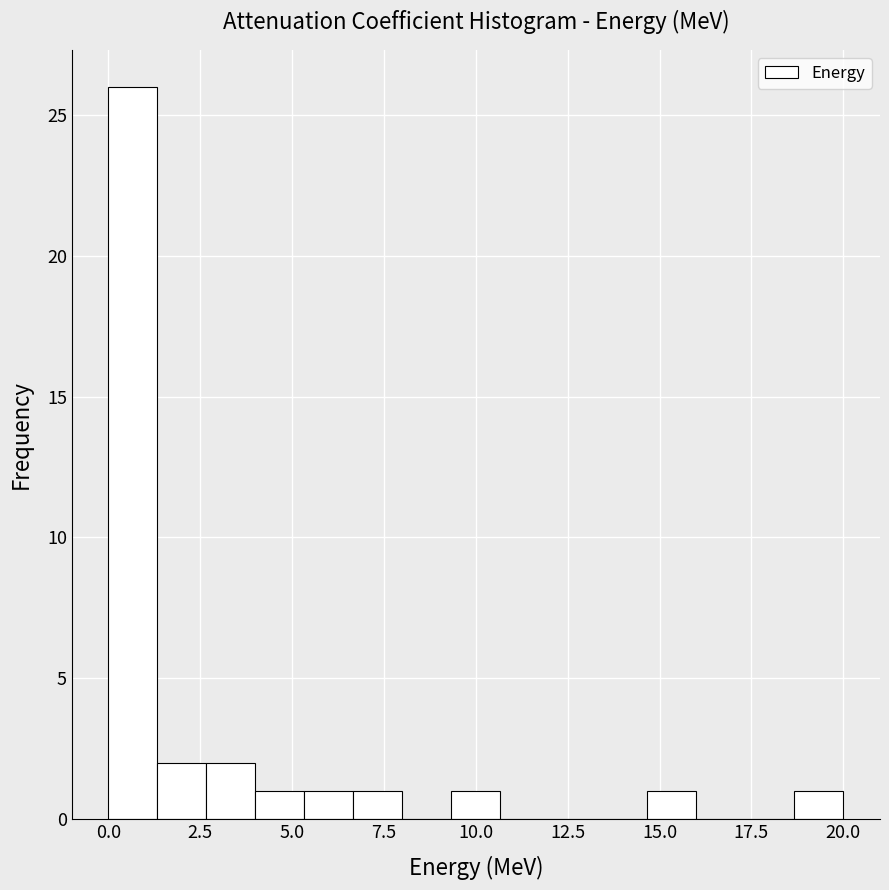

Read against the x-axis, roughly where is the centre of the tallest bar?

0.5